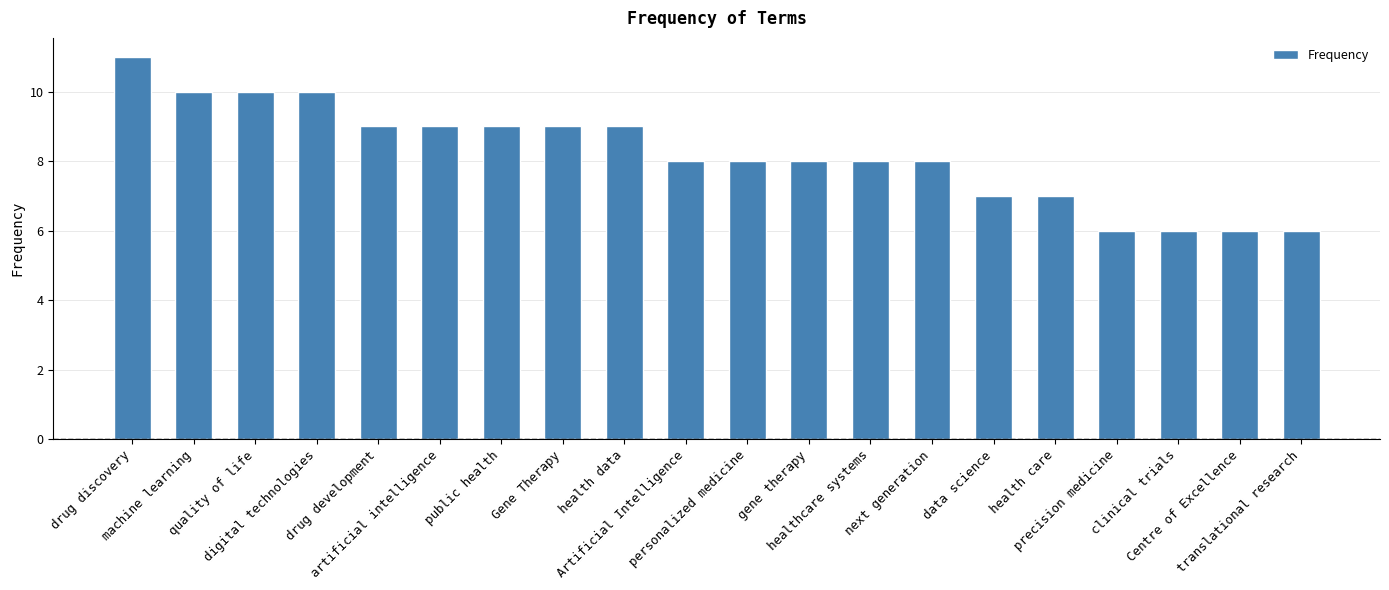

What is the change in value from data science to translational research?

-1